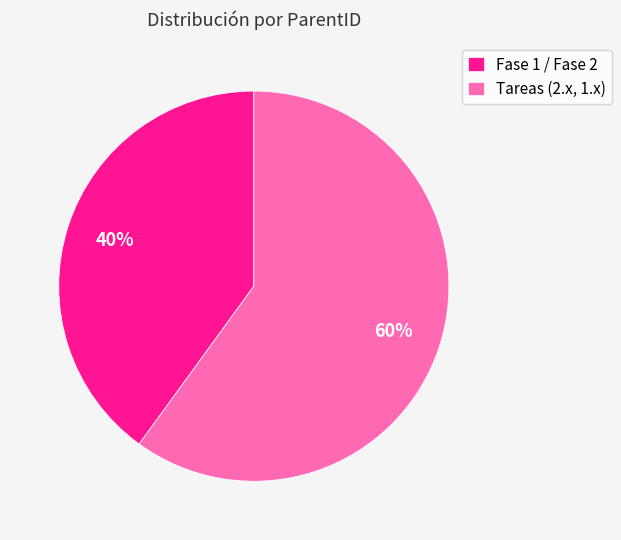

Is the sum of Fase 1 / Fase 2 and Tareas (2.x, 1.x) greater than half?

Yes